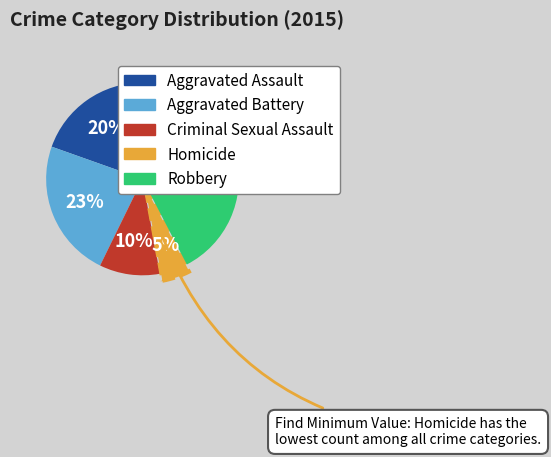

How many slices are in this pie chart?

5